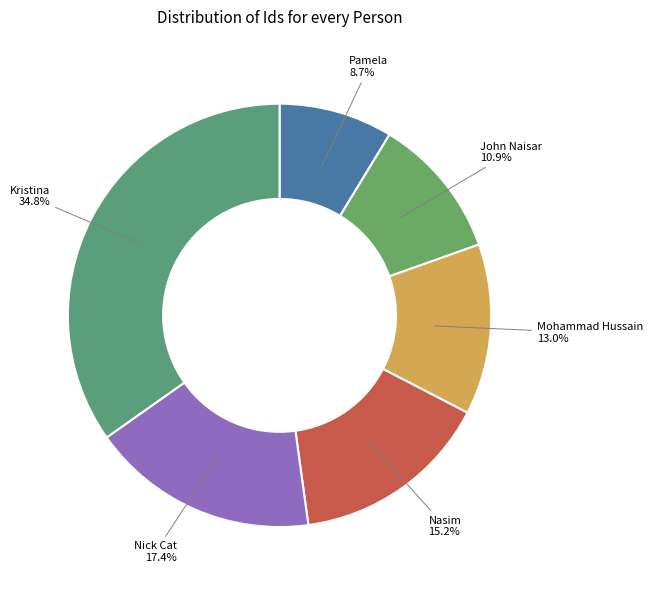

Combined, what portion of the pie is Nasim and Nick Cat?

32.6%